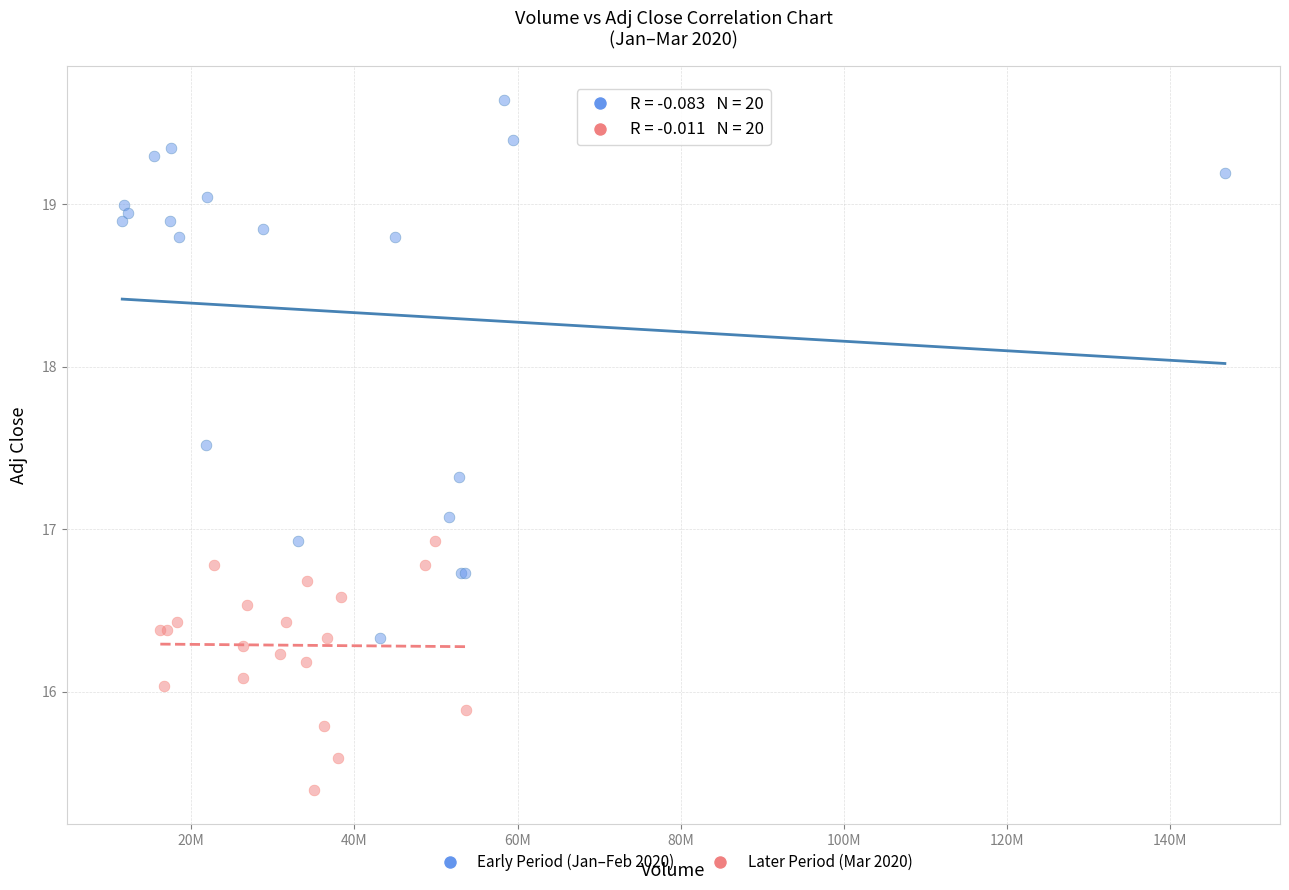

Which series contains the highest Y value?

Early Period (Jan–Feb 2020)